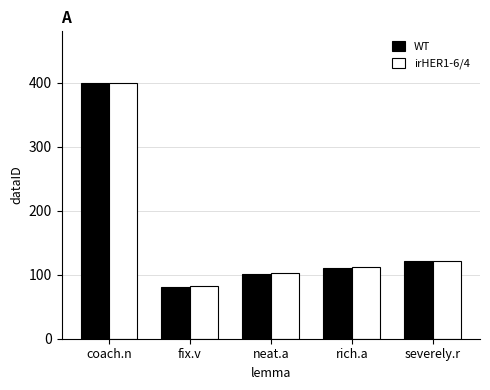

What is the difference between the second highest and minimum values in the WT series?

40